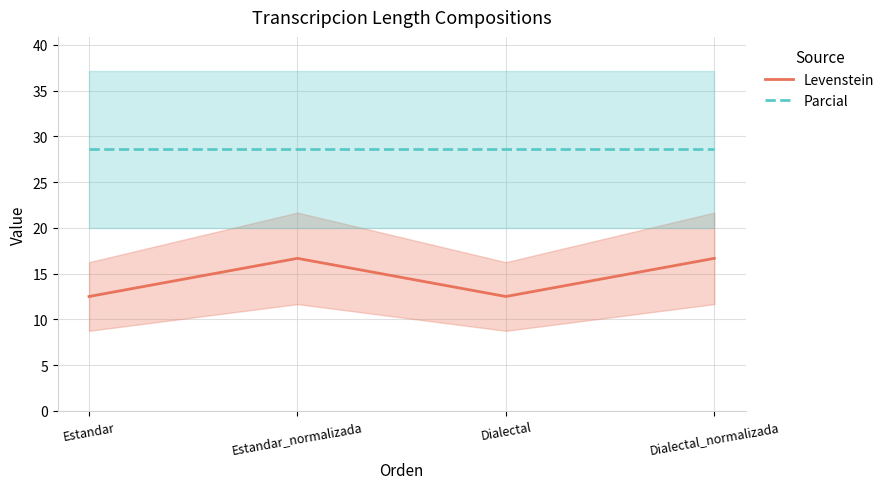

Which series has the largest total across all categories?

Parcial